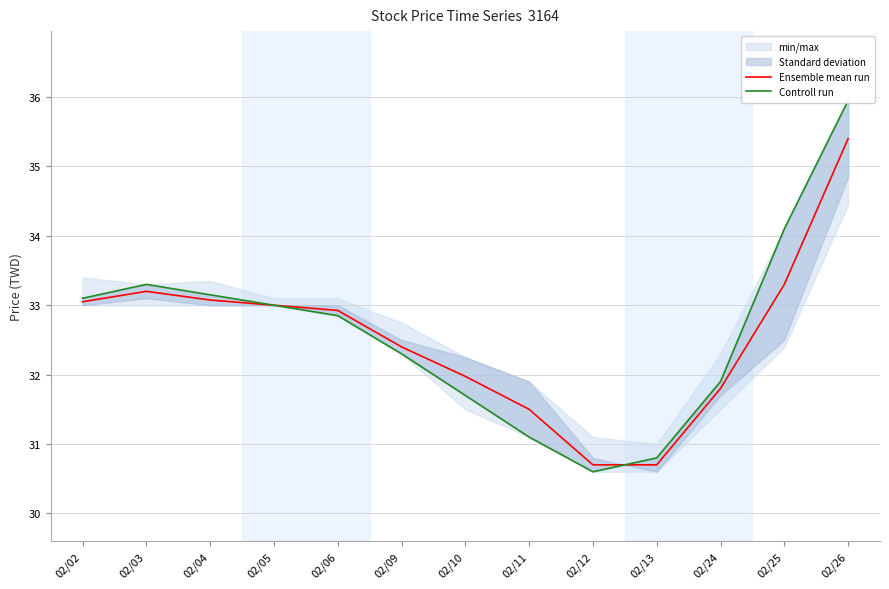

Is this an area chart (filled region under the line)?

No